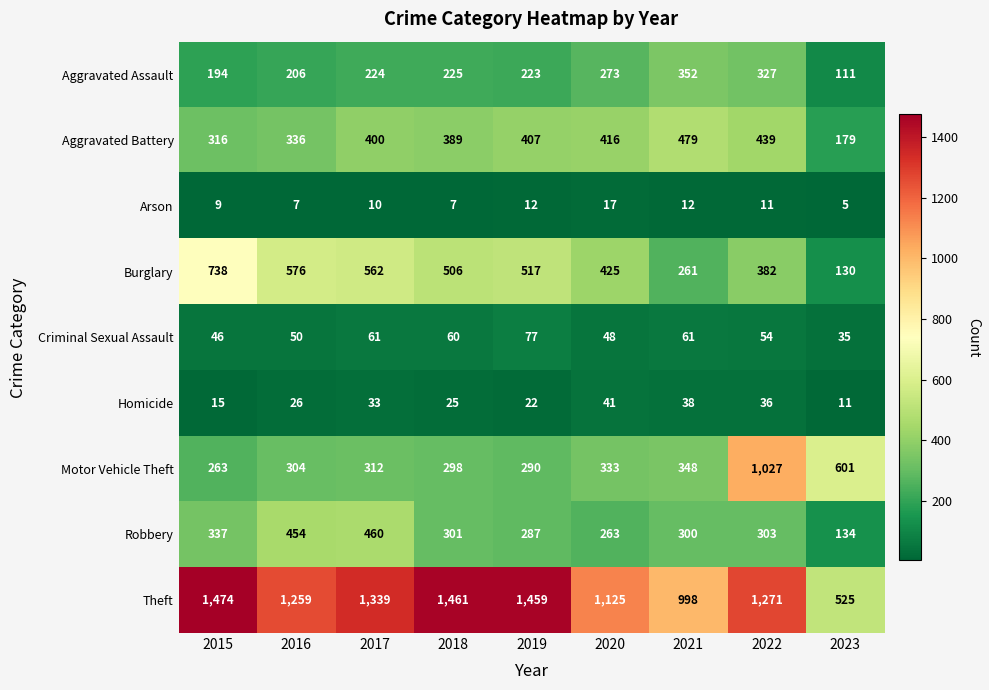

What is the greatest value displayed?

1474